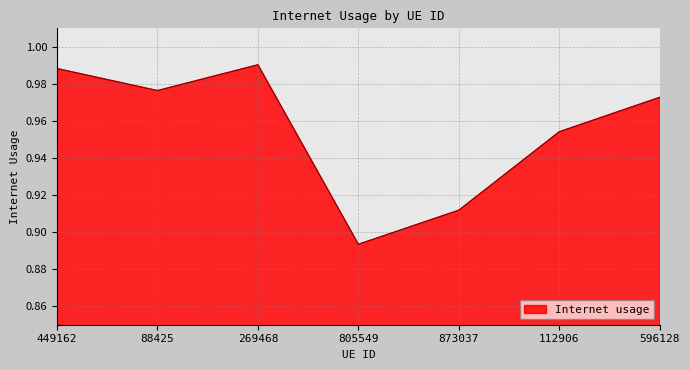

What is the difference between the maximum and minimum values?

0.1